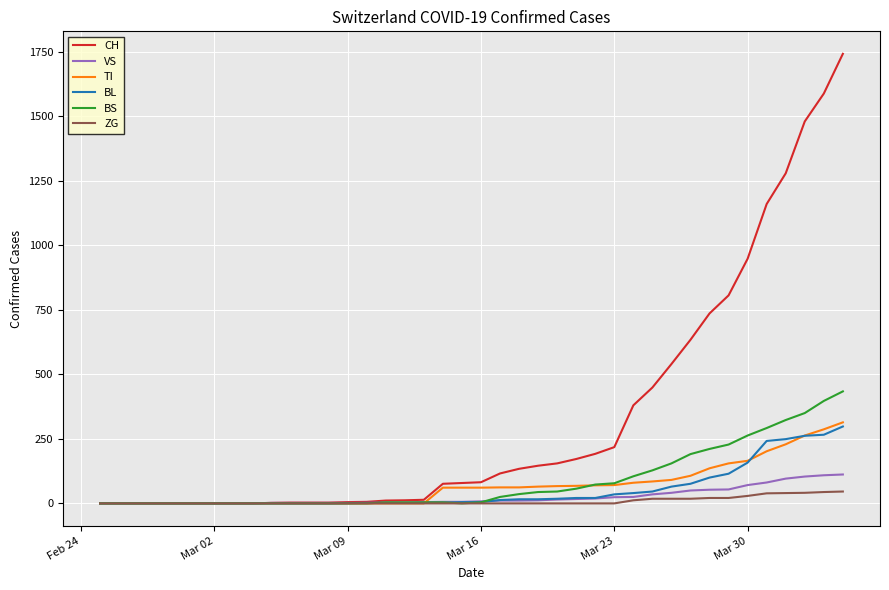

What is the maximum value shown in the chart?

1742